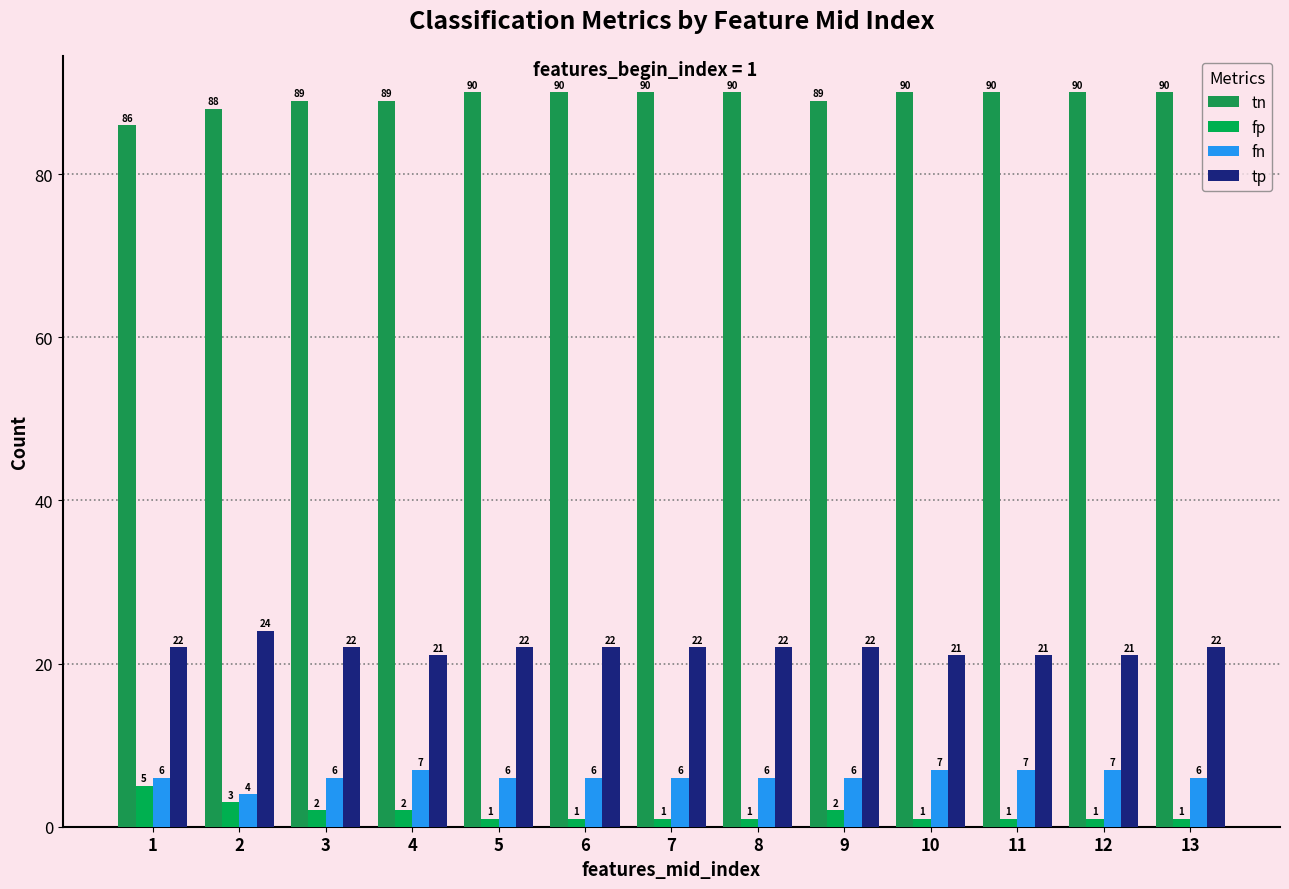

Reading left to right, transcribe all the data shown in this chart.

tn: 1=86	2=88	3=89	4=89	5=90	6=90	7=90	8=90	9=89	10=90	11=90	12=90	13=90
fp: 1=5	2=3	3=2	4=2	5=1	6=1	7=1	8=1	9=2	10=1	11=1	12=1	13=1
fn: 1=6	2=4	3=6	4=7	5=6	6=6	7=6	8=6	9=6	10=7	11=7	12=7	13=6
tp: 1=22	2=24	3=22	4=21	5=22	6=22	7=22	8=22	9=22	10=21	11=21	12=21	13=22